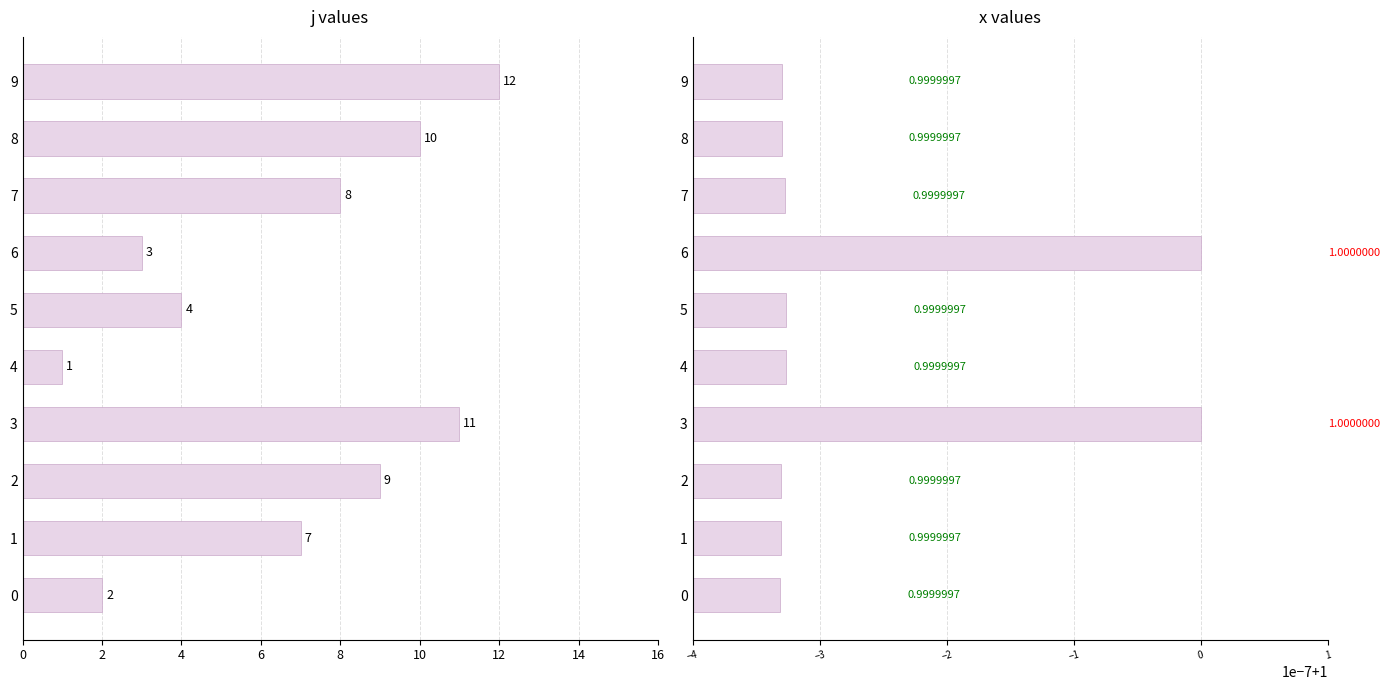

The value of x at 12 is 0.4. True or false?

False